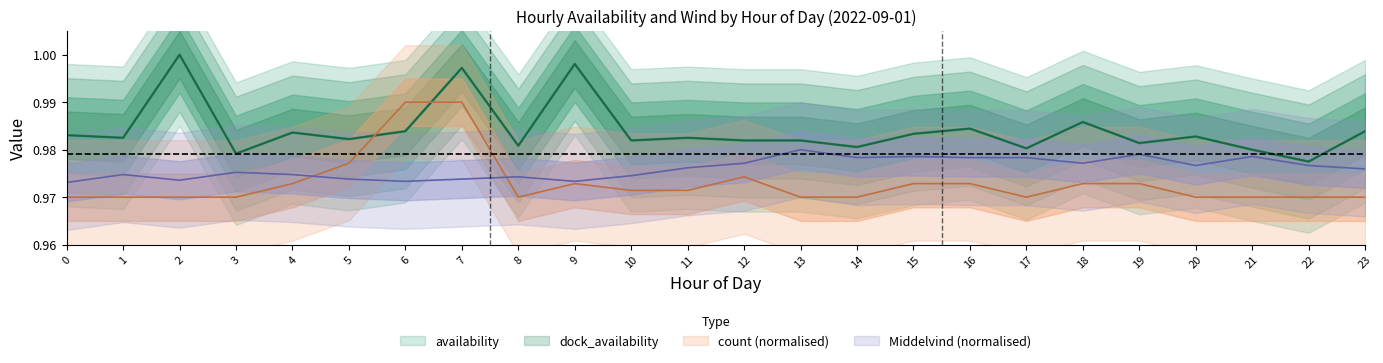

What is the maximum value for Middelvind?

1.0